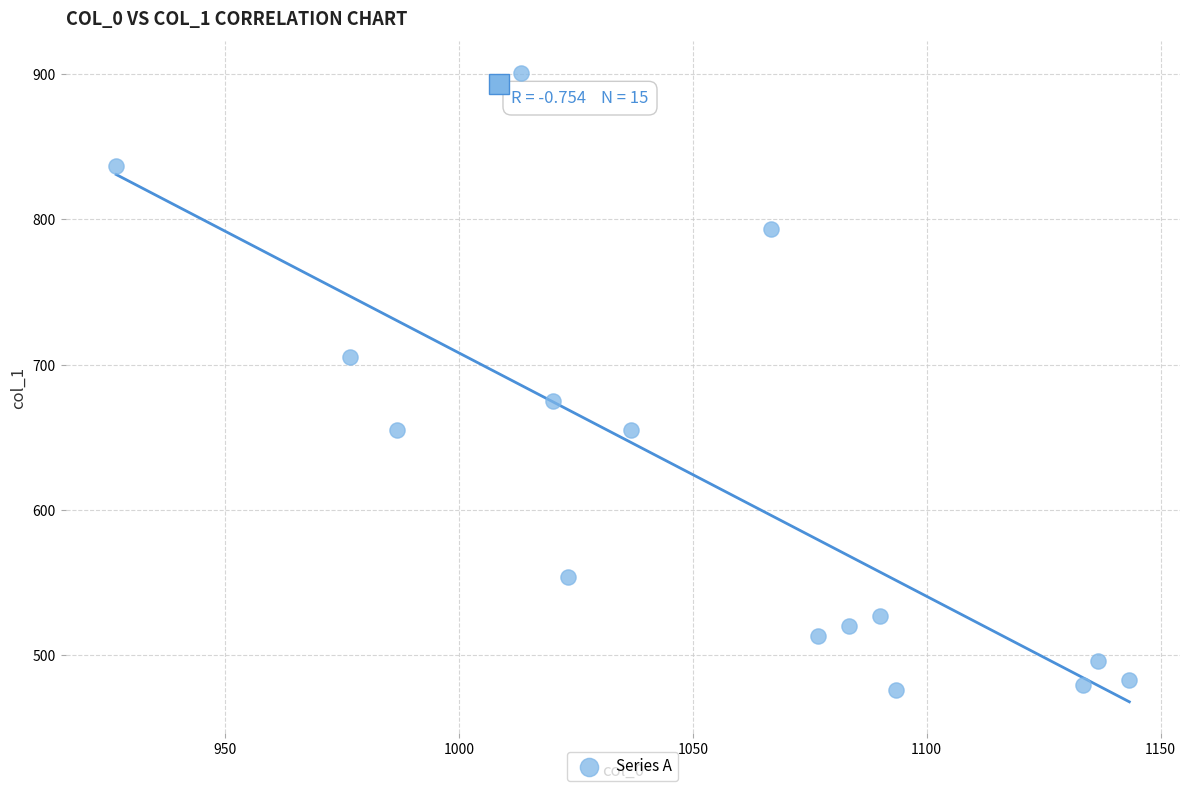

What is the range of X values (max minus min)?

216.7